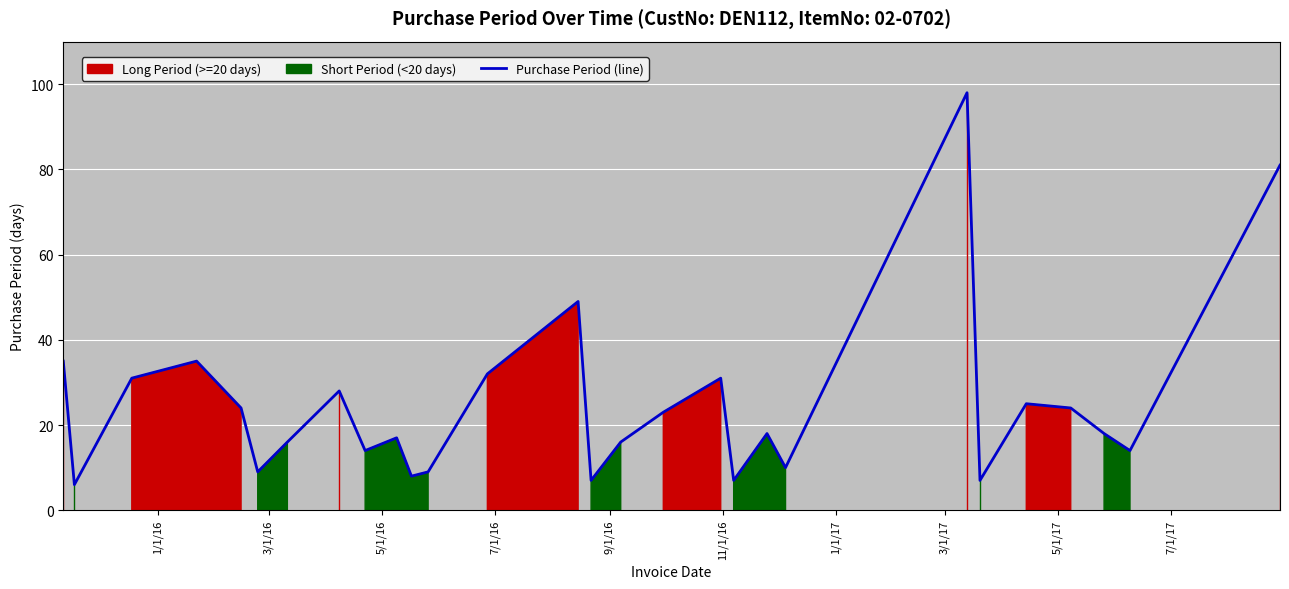

Which has a higher value, 5/1/16 or 7/1/16?

7/1/16